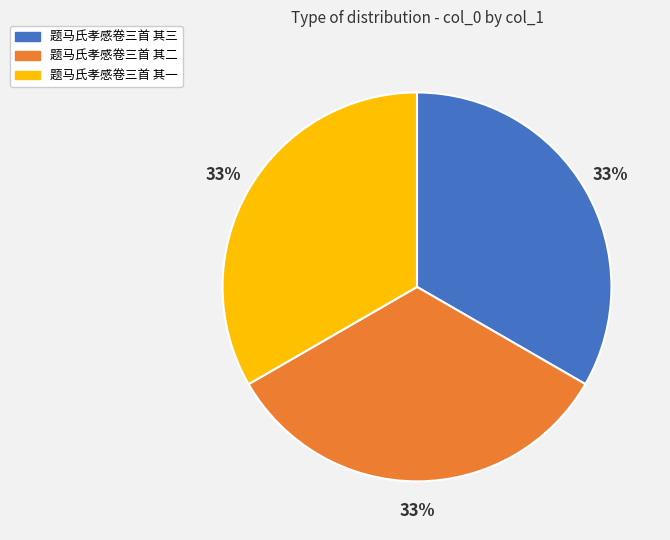

Does 题马氏孝感卷三首 其一 account for over 50% of the chart?

No